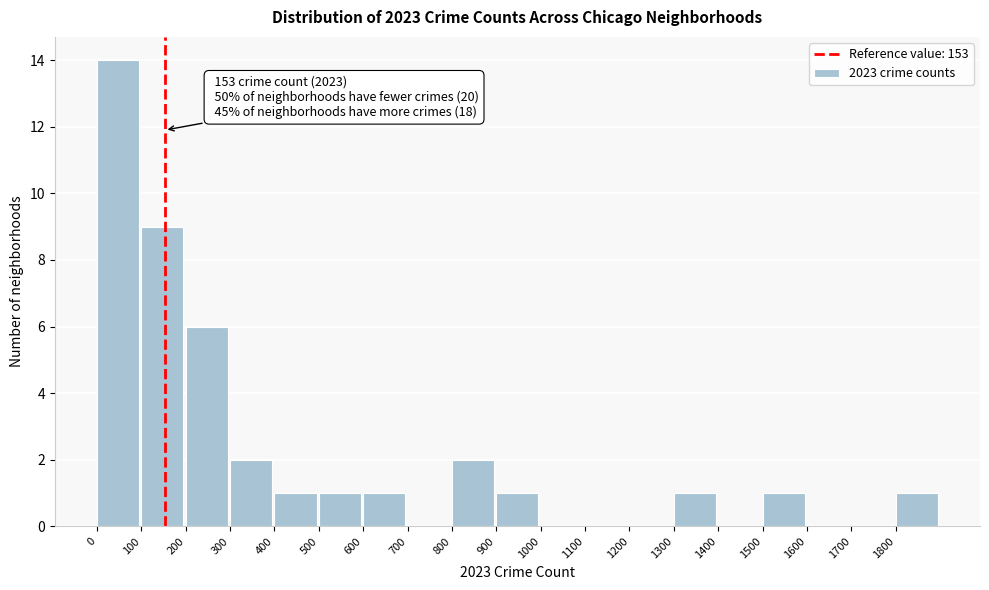

Which range on the x-axis has the tallest bar?

0 to 100